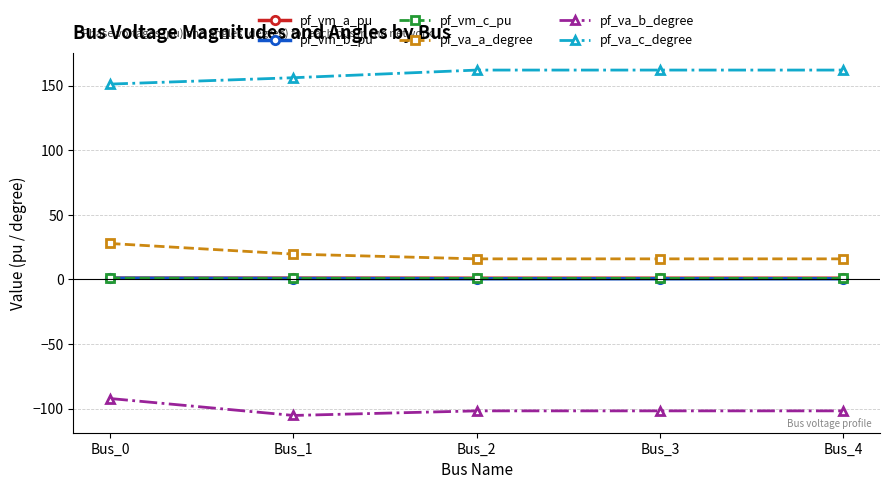

True or false: pf_vm_a_pu and pf_va_b_degree cross at least once.

False